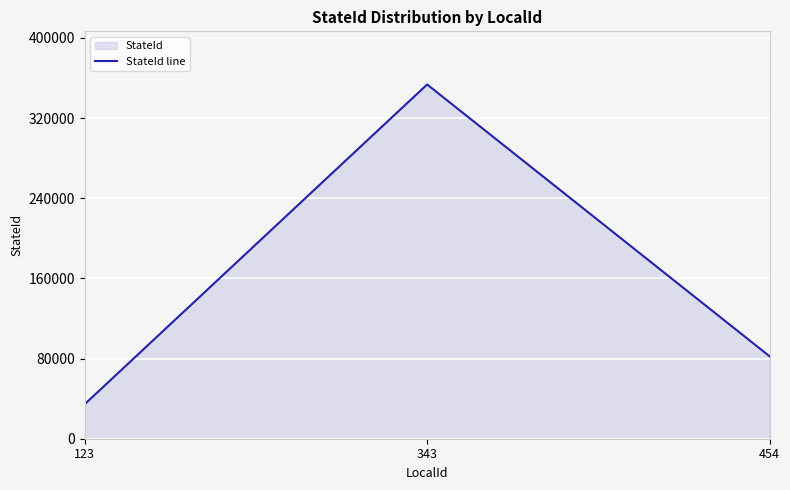

Rank the categories by value from lowest to highest.

123, 454, 343